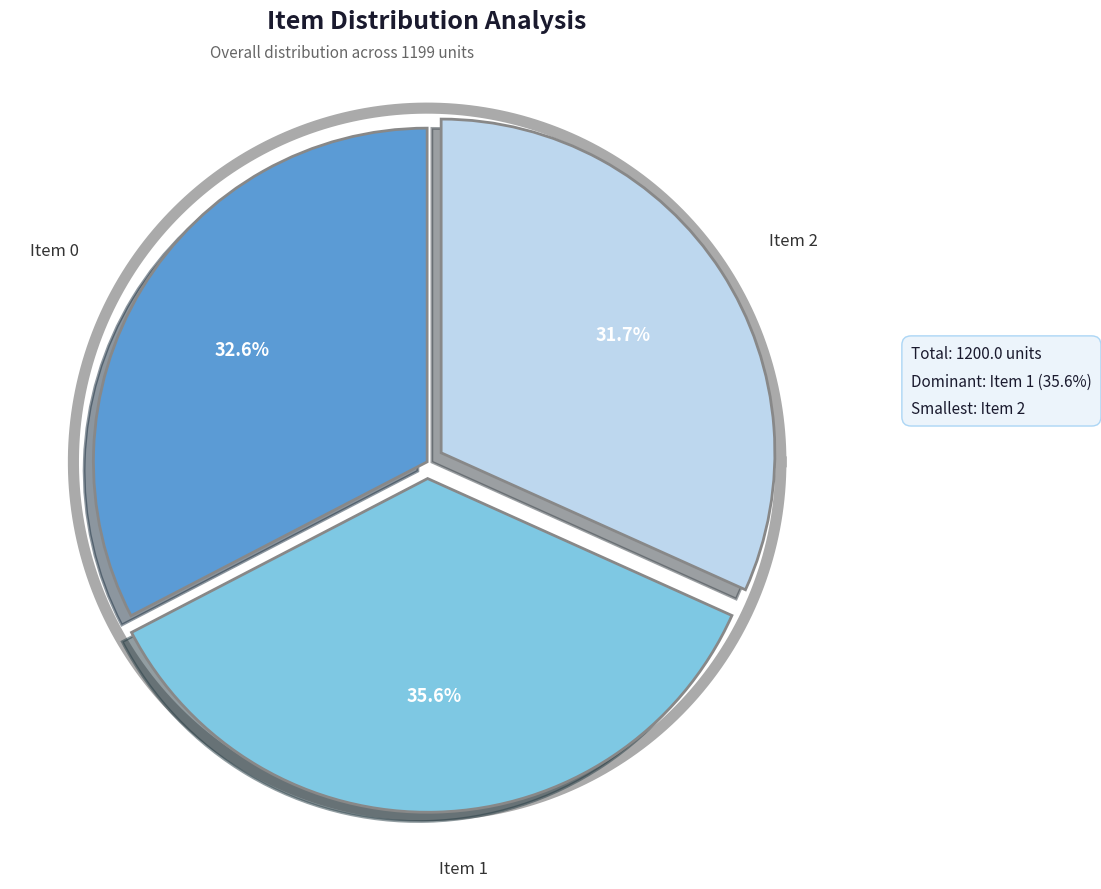

Is there any slice that represents more than half of the pie?

No